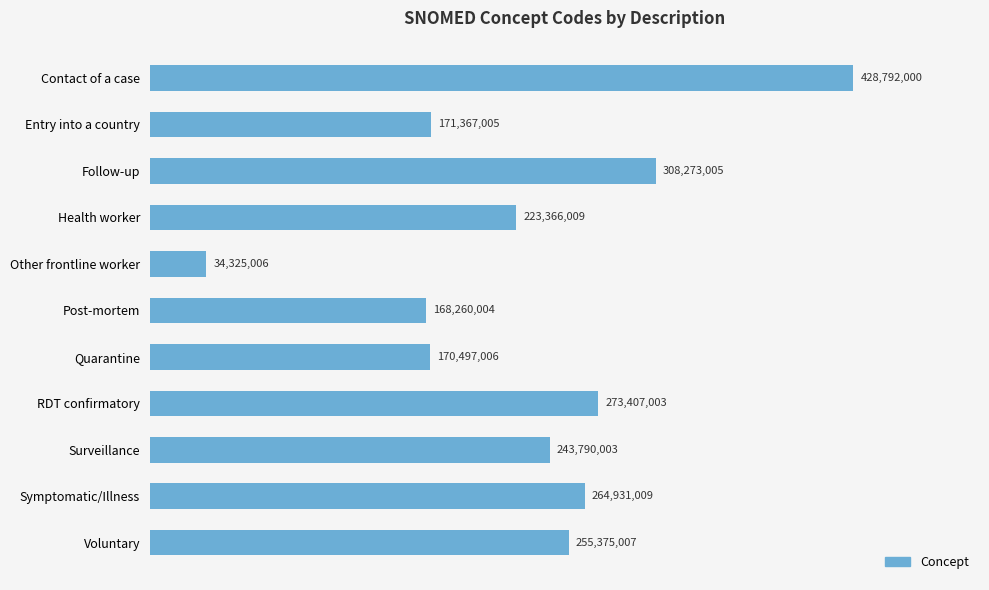

Rank the categories by value from lowest to highest.

Other frontline worker, Post-mortem, Quarantine, Entry into a country, Health worker, Surveillance, Voluntary, Symptomatic/Illness, RDT confirmatory, Follow-up, Contact of a case